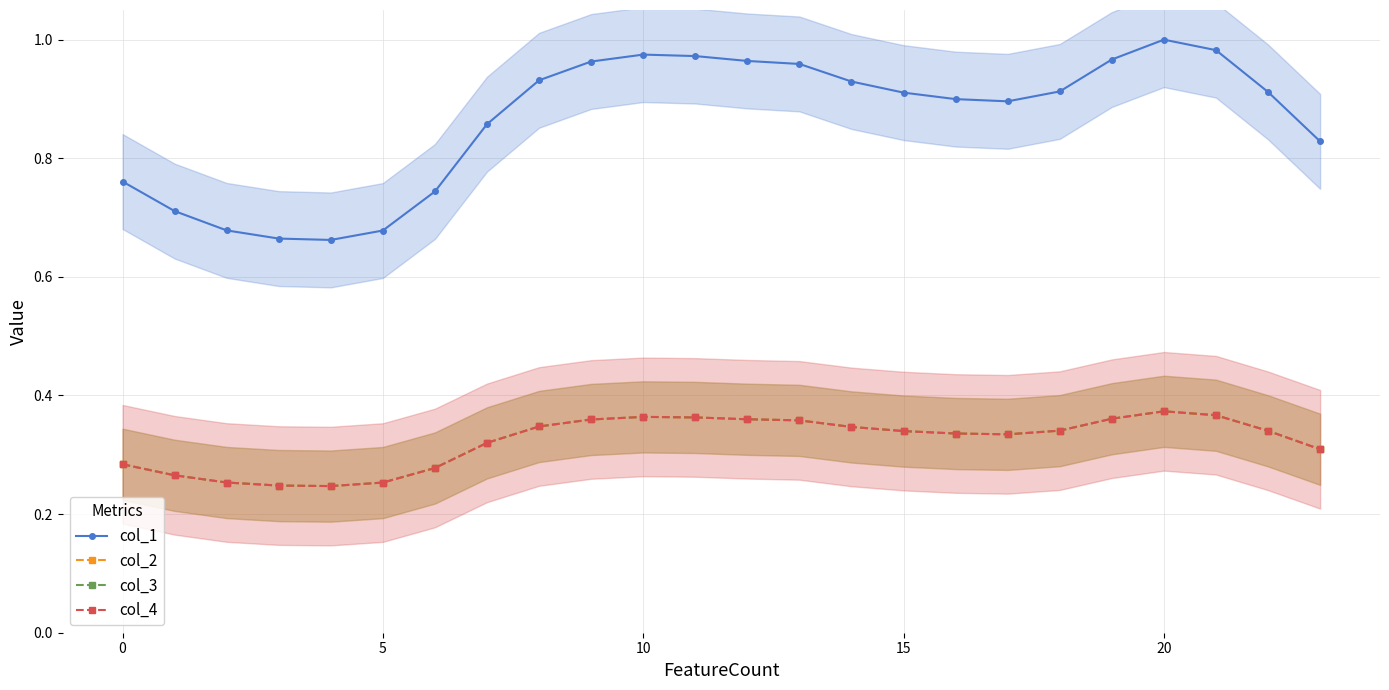

What is the difference between the maximum and second lowest values in the col_3 series?

0.1